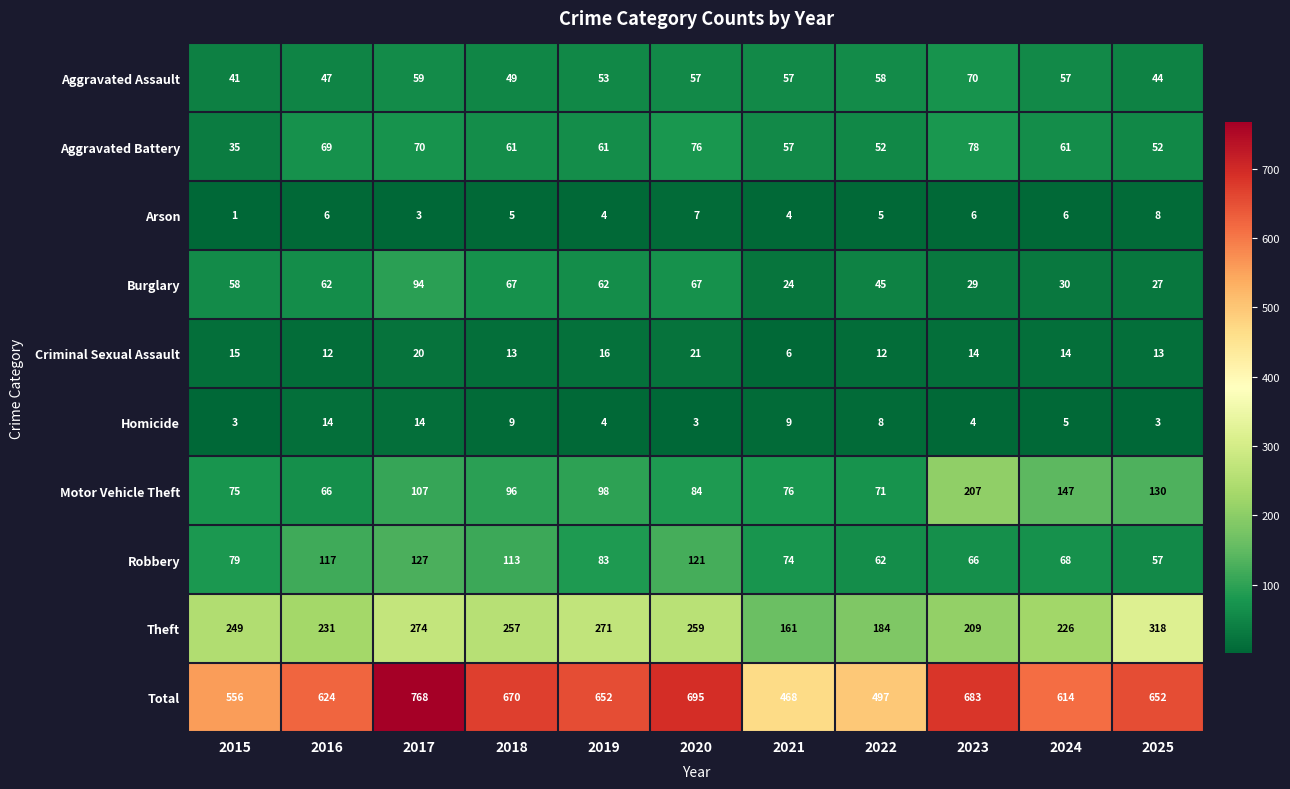

At how many categories does at least one series exceed 473?

10